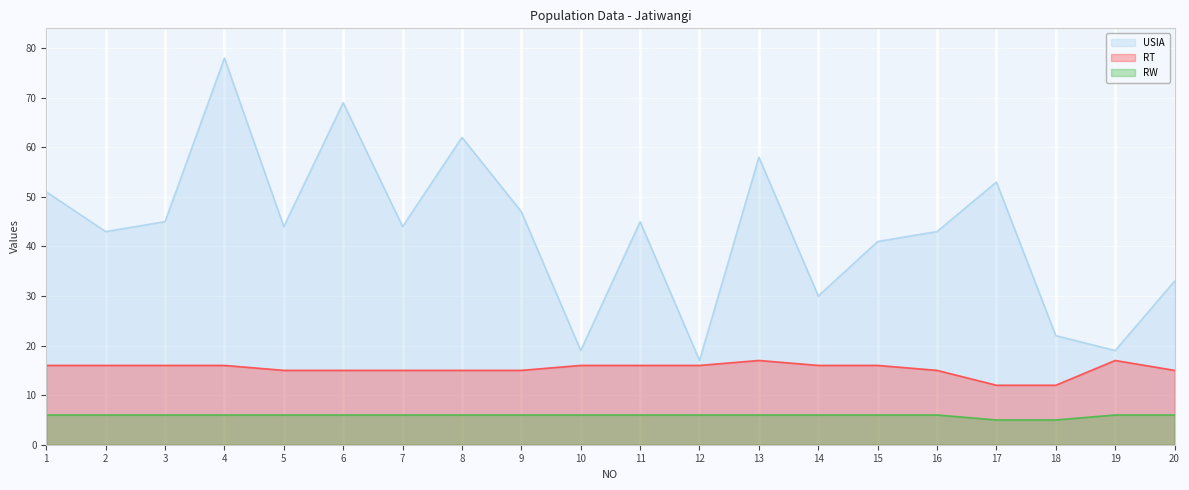

Between 12 and 10, which is larger?

10